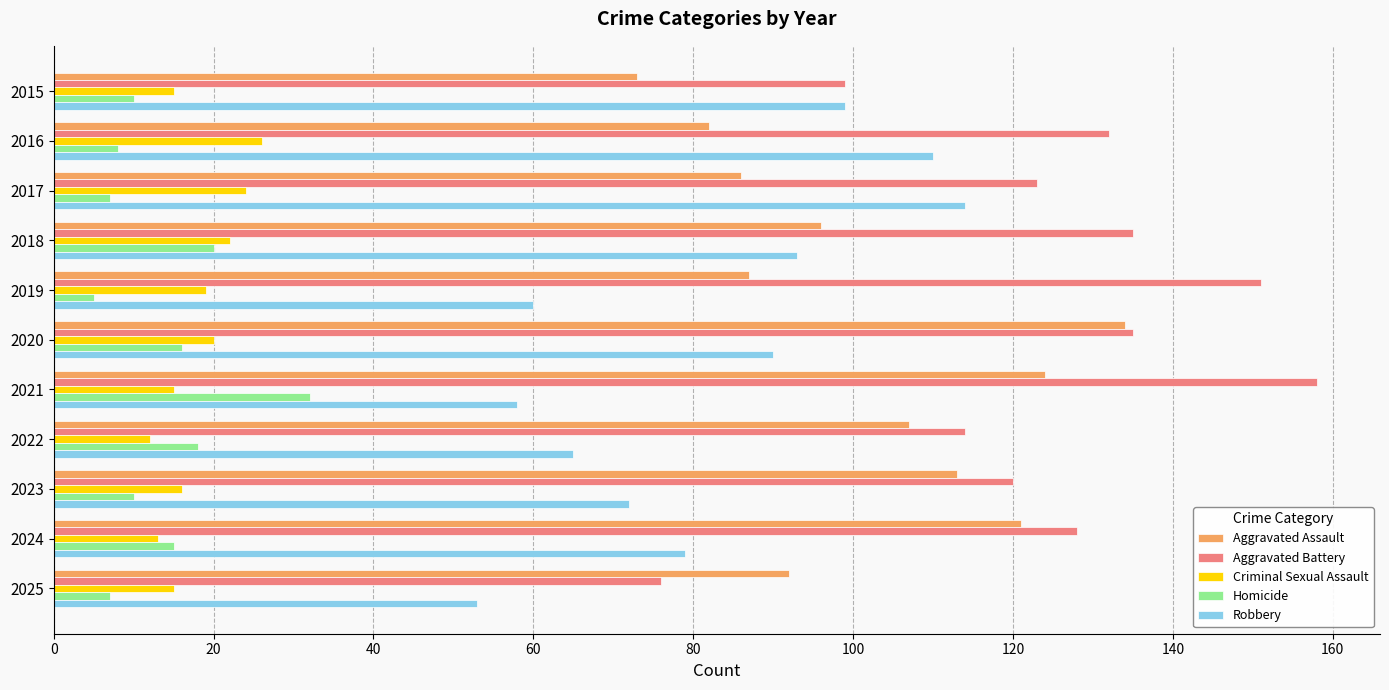

At how many categories does at least one series exceed 7?

11